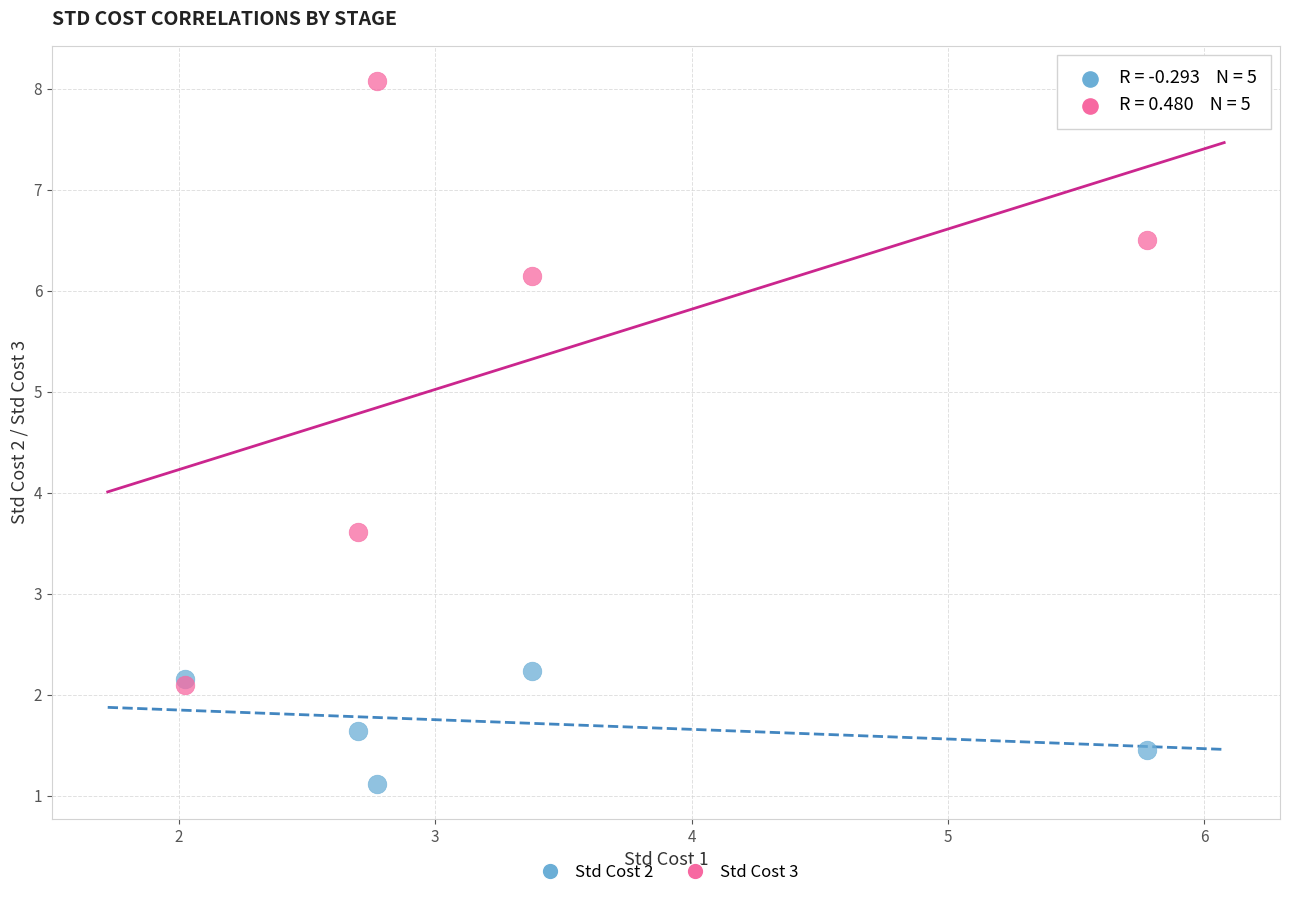

Which series reaches the minimum Y coordinate?

Std Cost 2